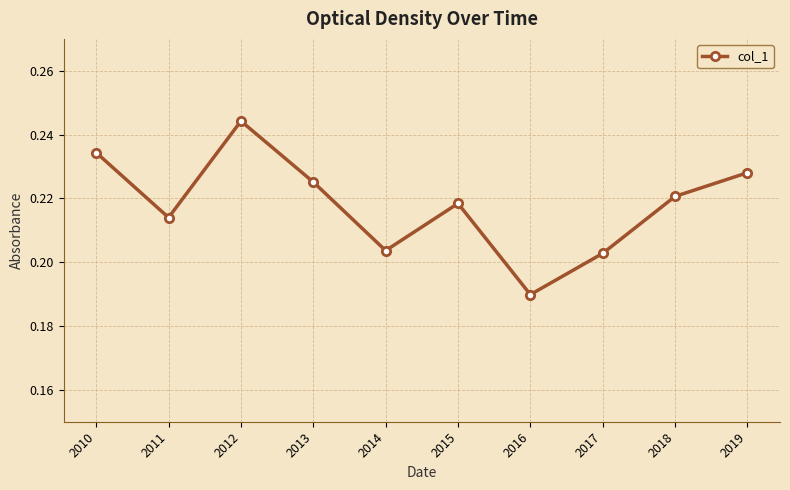

What is the sum of all values?

2.2